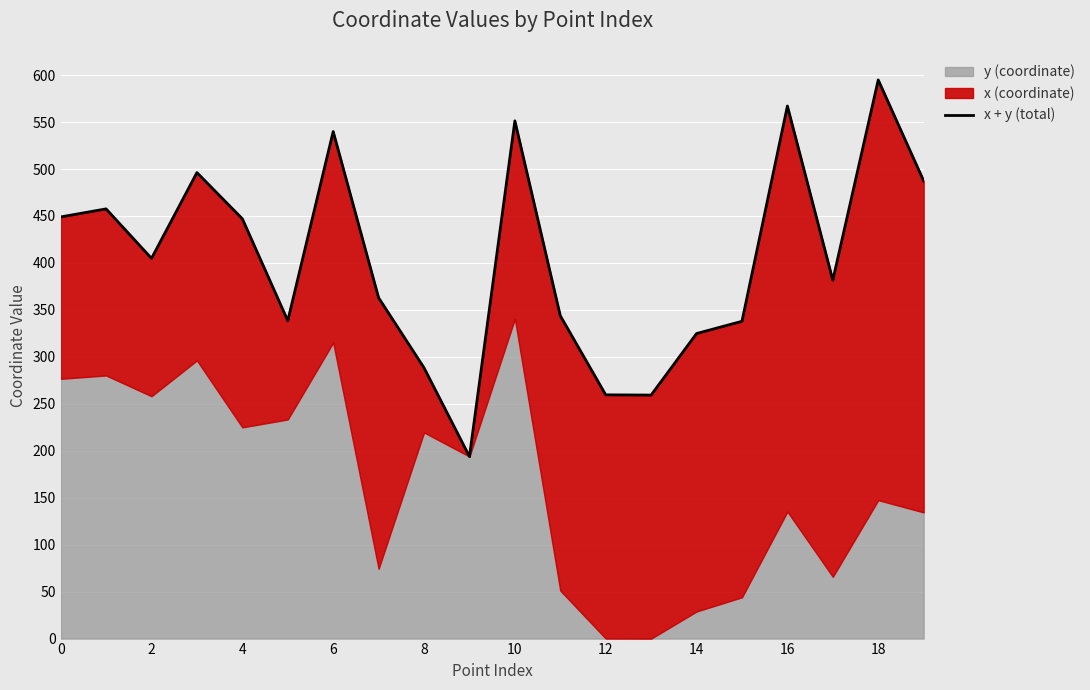

What is the maximum value shown in the chart?

594.9